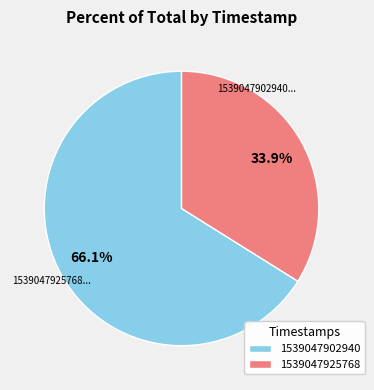

Does 1539047902940 represent more than half of the total?

Yes